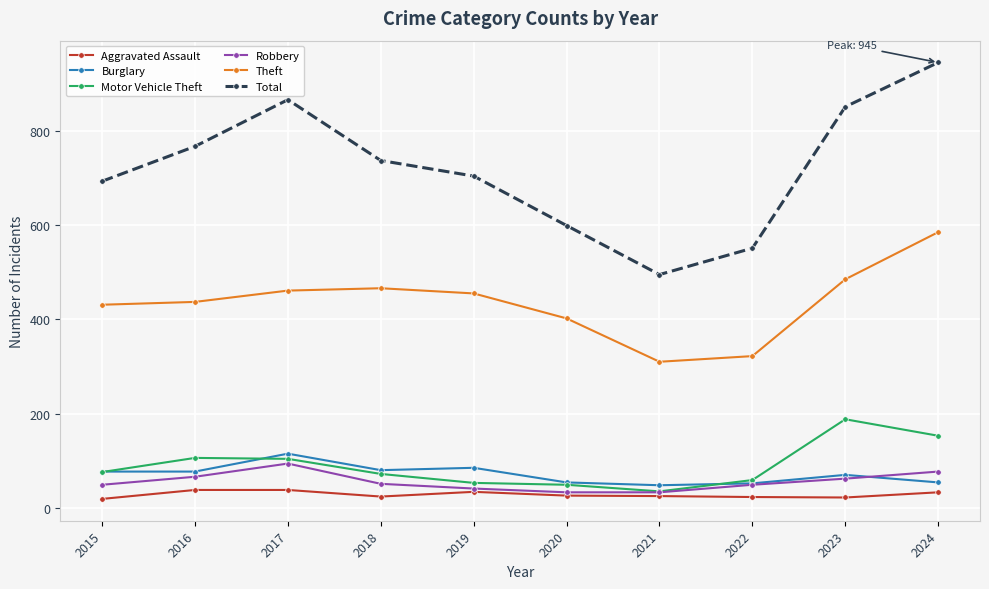

Which series has the largest total across all categories?

Total